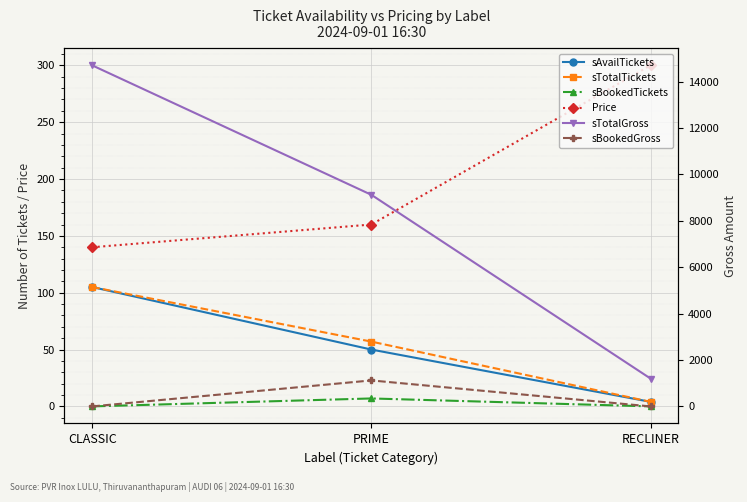

Reading left to right, list all the values displayed in this chart.

sAvailTickets: CLASSIC=105	PRIME=50	RECLINER=4
sTotalTickets: CLASSIC=105	PRIME=57	RECLINER=4
sBookedTickets: CLASSIC=0	PRIME=7	RECLINER=0
Price: CLASSIC=140	PRIME=160	RECLINER=300
sTotalGross: CLASSIC=14700	PRIME=9120	RECLINER=1200
sBookedGross: CLASSIC=0	PRIME=1120	RECLINER=0